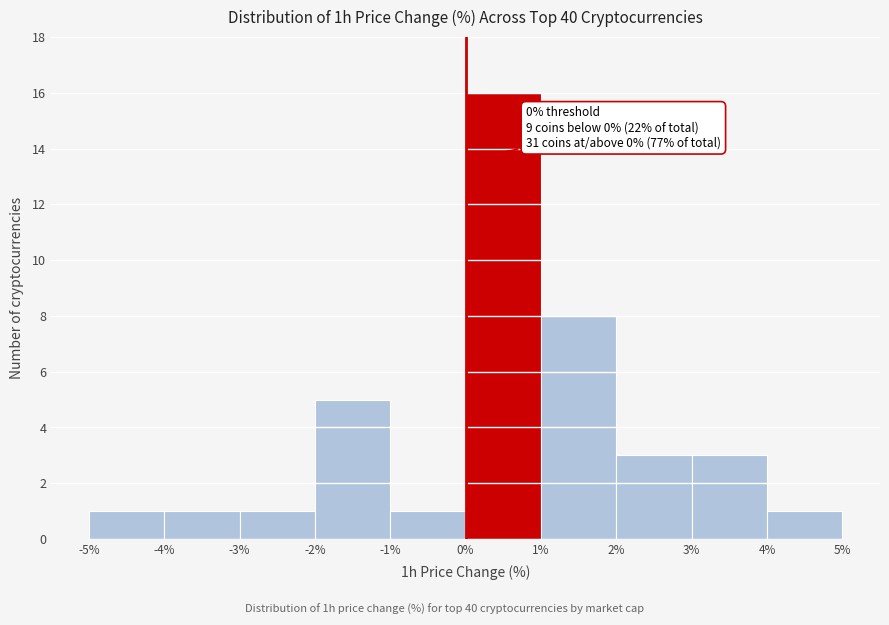

Which range on the x-axis has the tallest bar?

0% to 1%